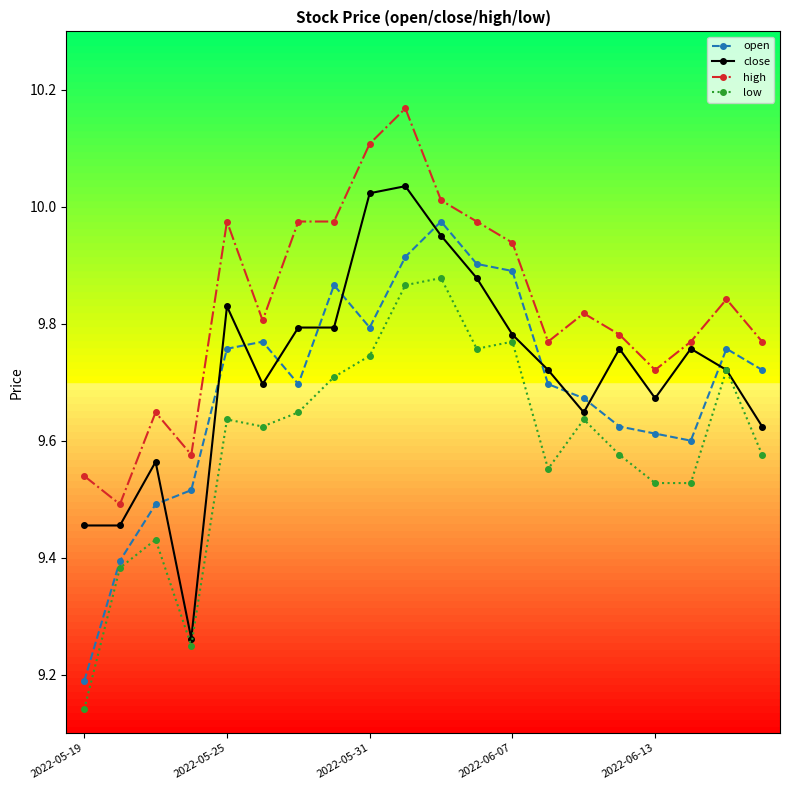

True or false: open has more than 1 points higher than both neighbors.

True